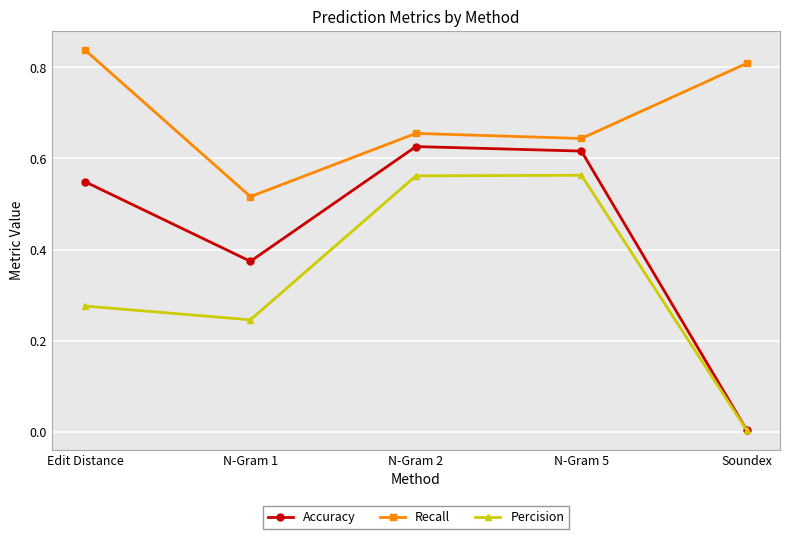

True or false: Recall has more than 0 points higher than both neighbors.

True